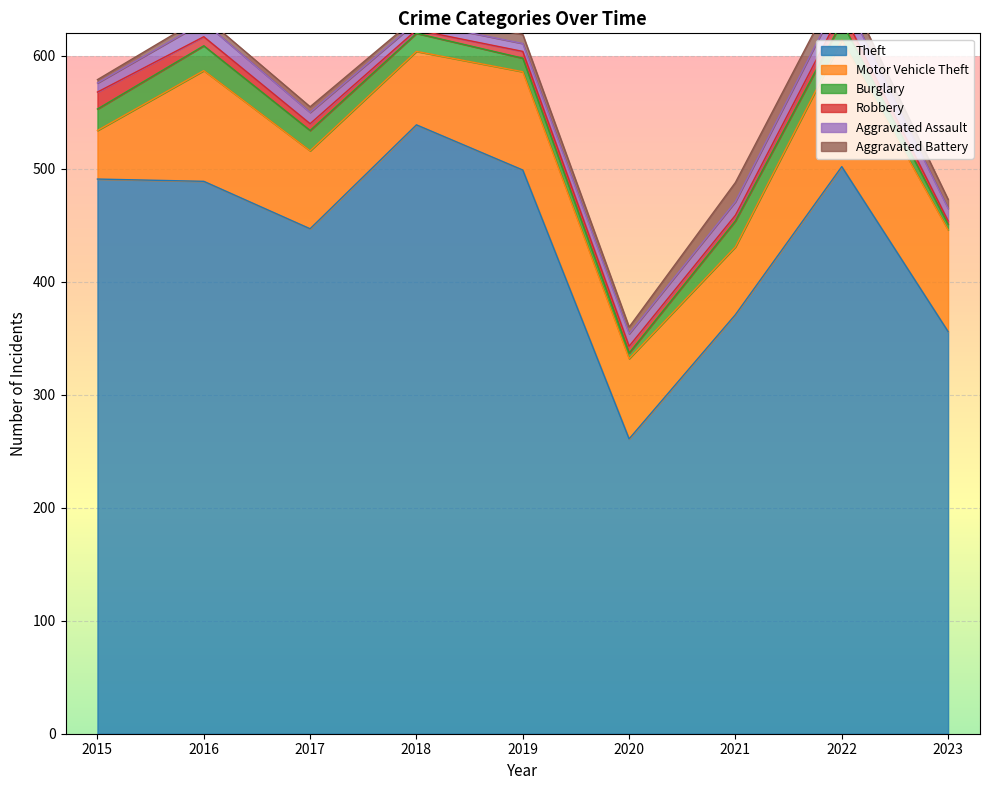

Rank the series by their maximum value, from lowest to highest.

Robbery, Aggravated Assault, Aggravated Battery, Burglary, Motor Vehicle Theft, Theft